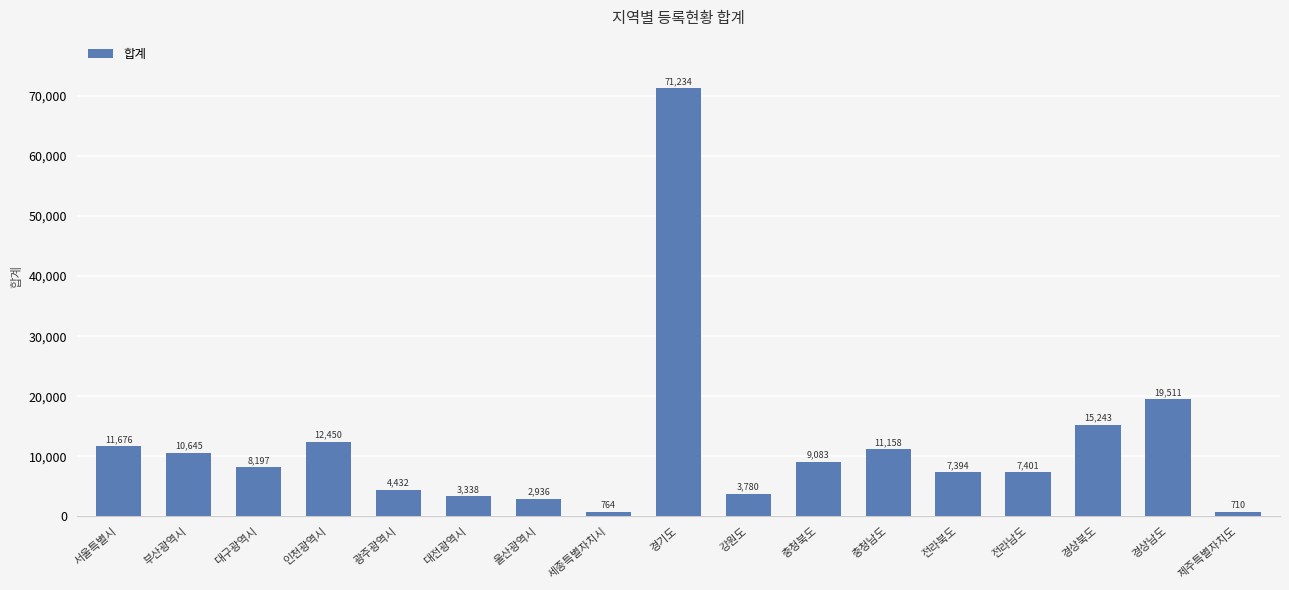

True or false: the data shows 7394 at 전라북도.

True